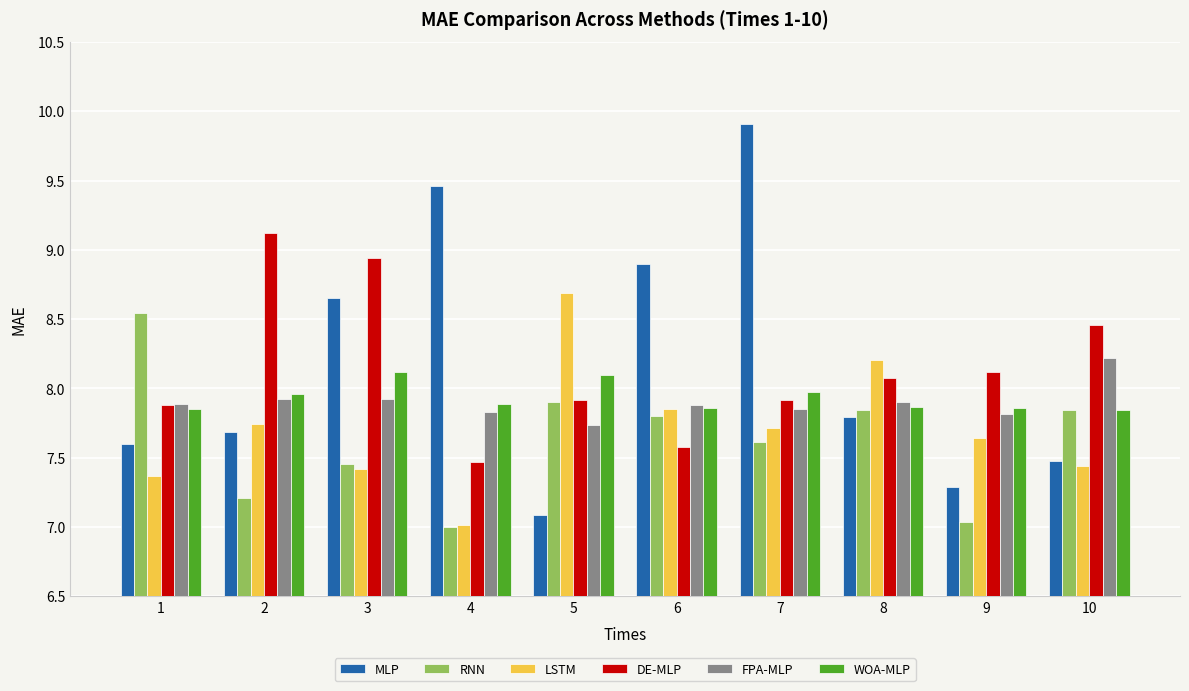

What is the difference between the WOA-MLP values at 7 and 8?

0.1